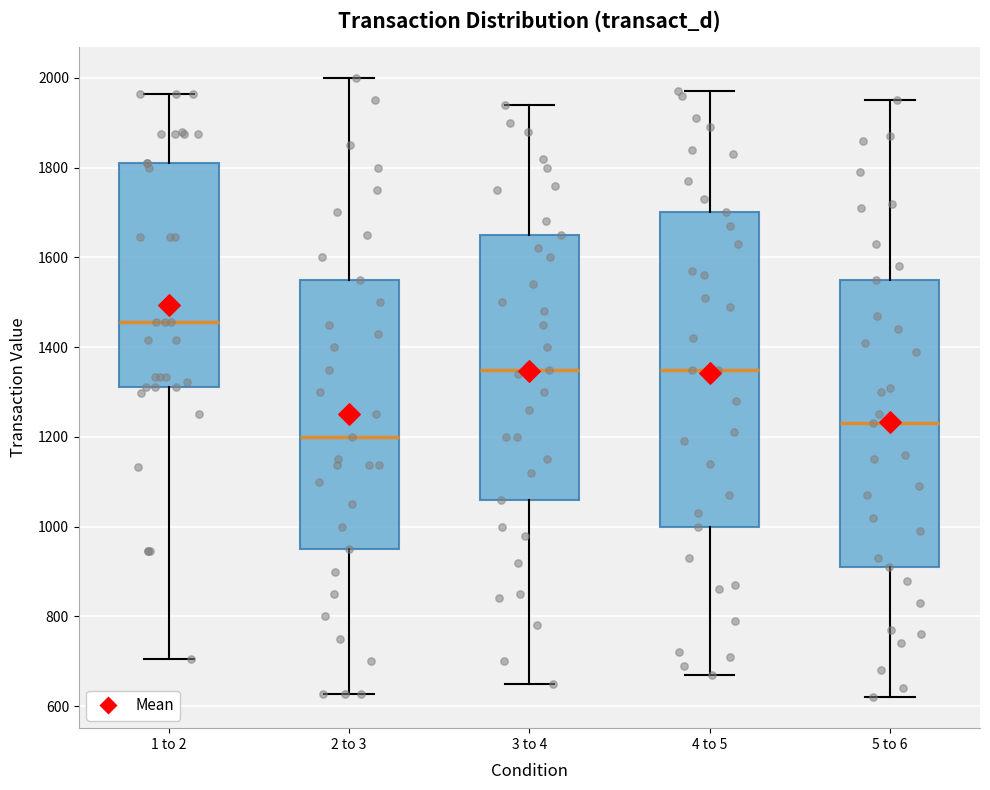

Which box has the lowest median line?

2 to 3